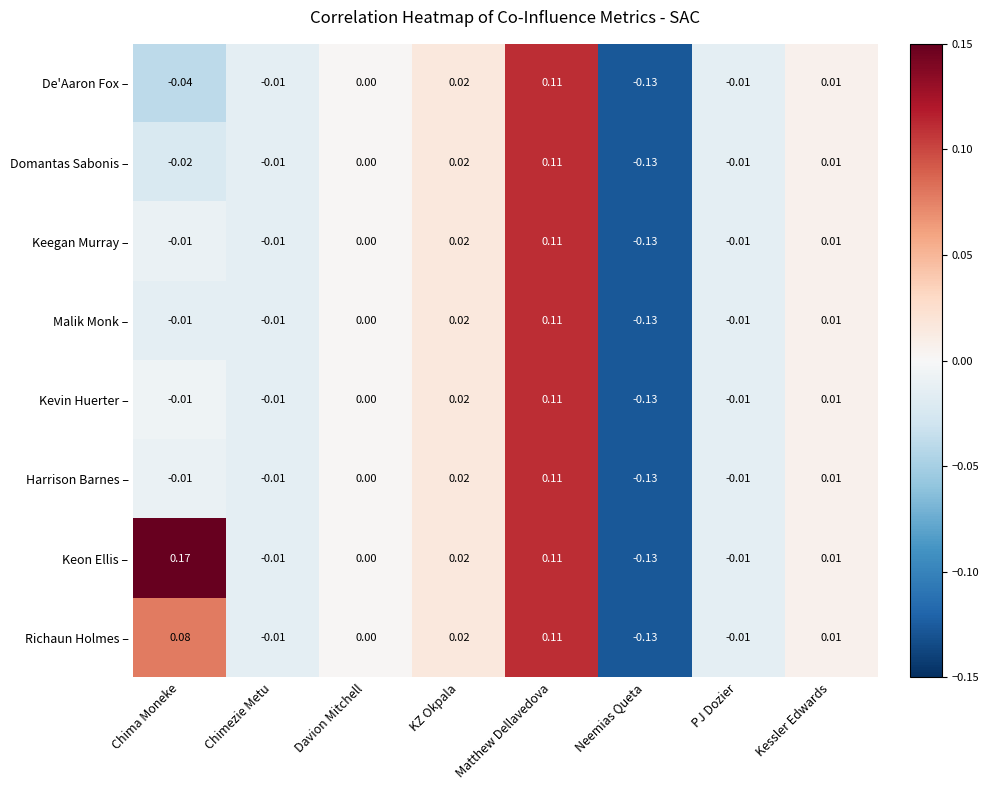

At which category is the sum across all series the highest?

Matthew Dellavedova